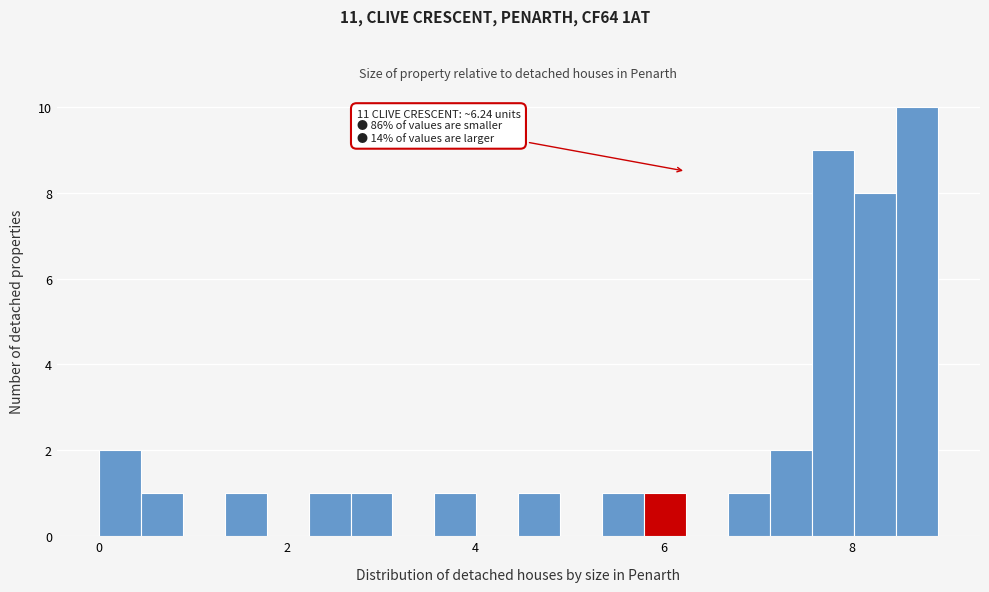

Around what value on the x-axis is the tallest bar? Give the approximate position of its centre, as read against the axis.

8.6